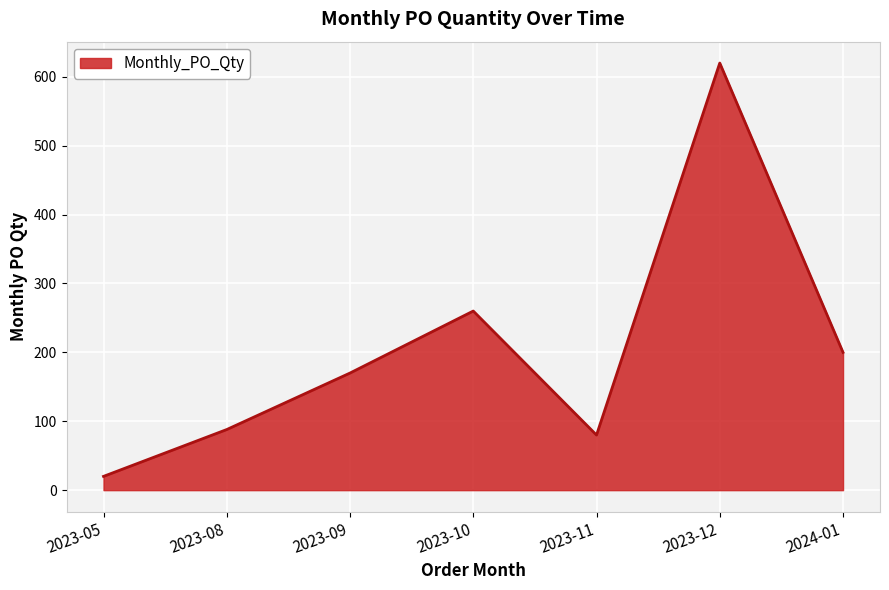

The value at 2023-11 is 80. True or false?

True